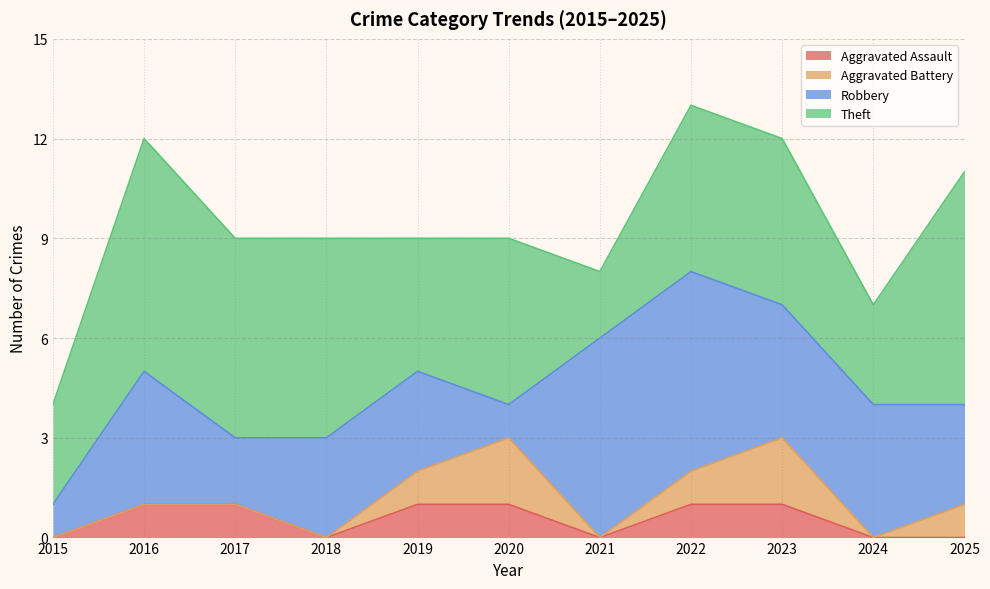

Is it true that Theft equals 4 at 2018?

False